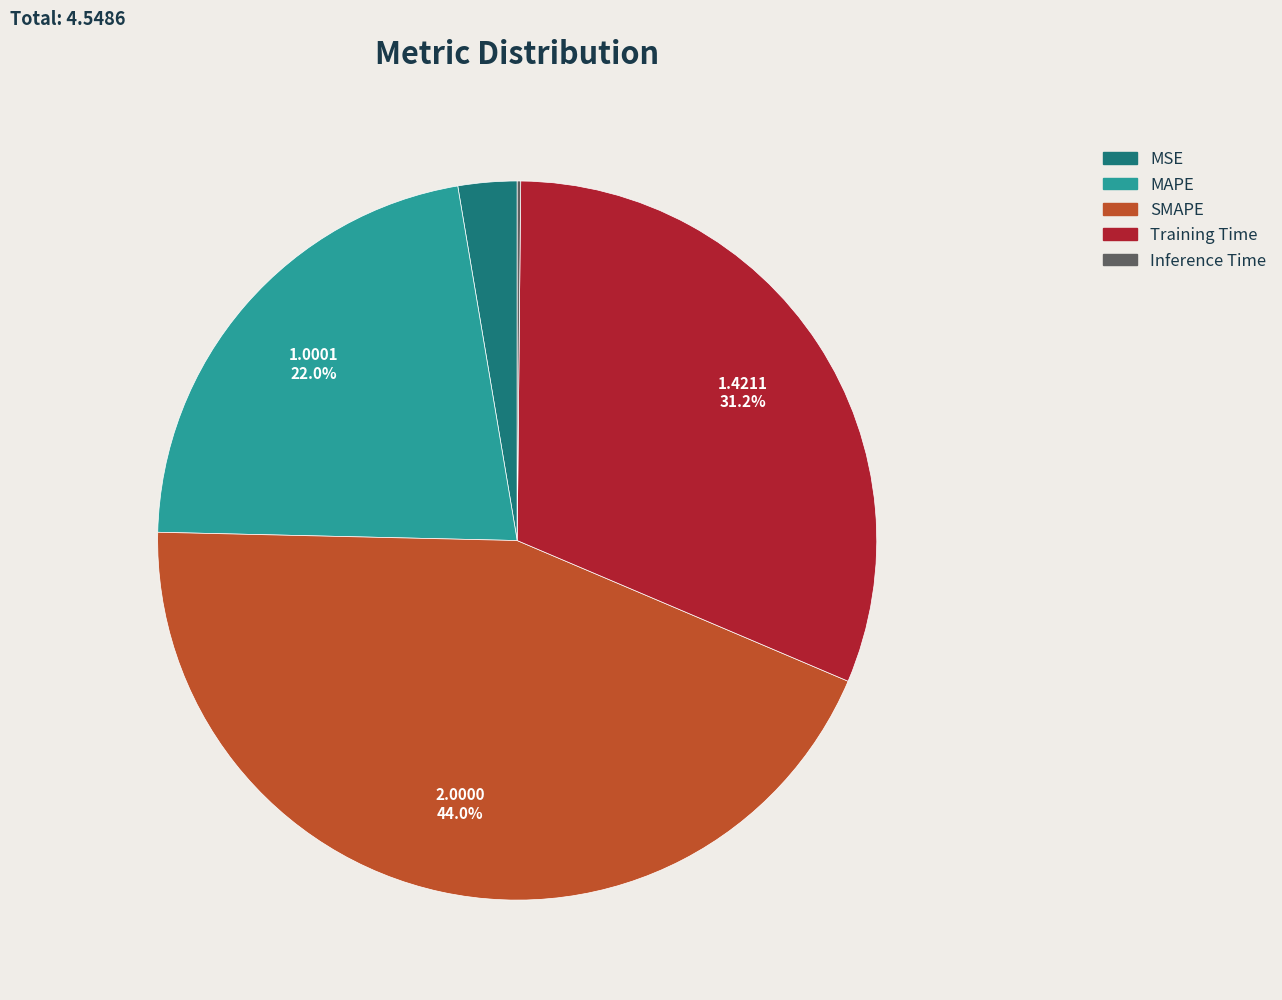

What is the ratio of the value at SMAPE to the value at Training Time?

1.4